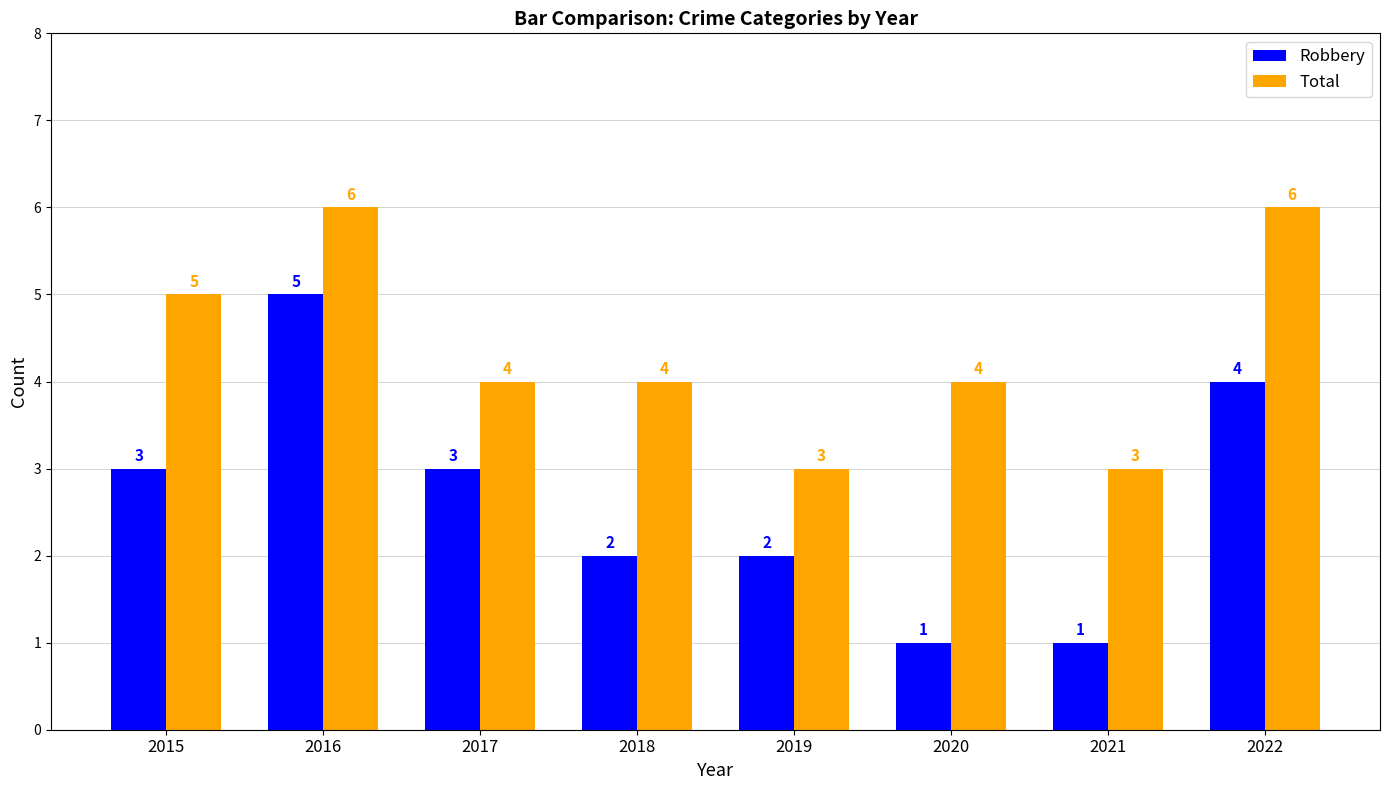

What is the minimum value for Total?

3